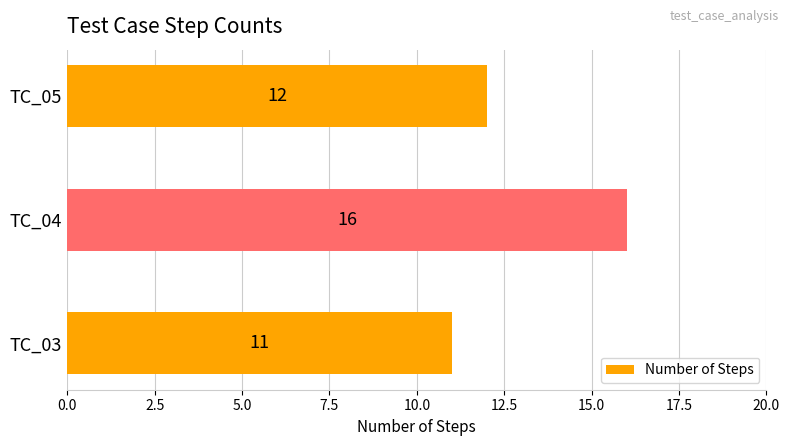

How many series are shown in this chart?

1